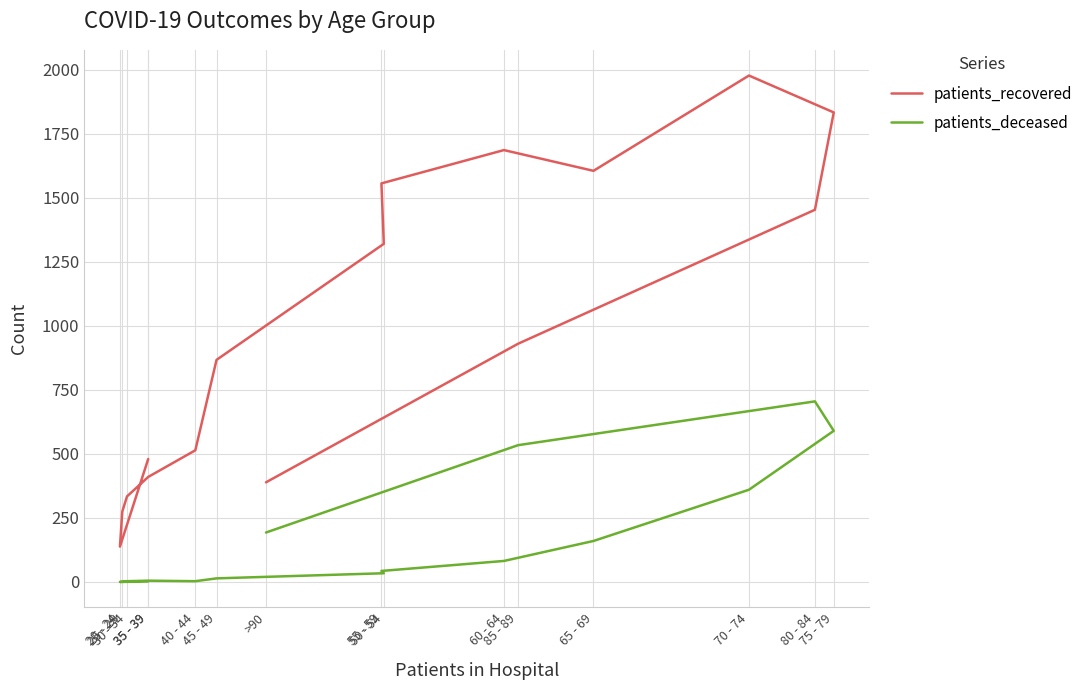

True or false: patients_recovered and patients_deceased intersect in this chart.

False